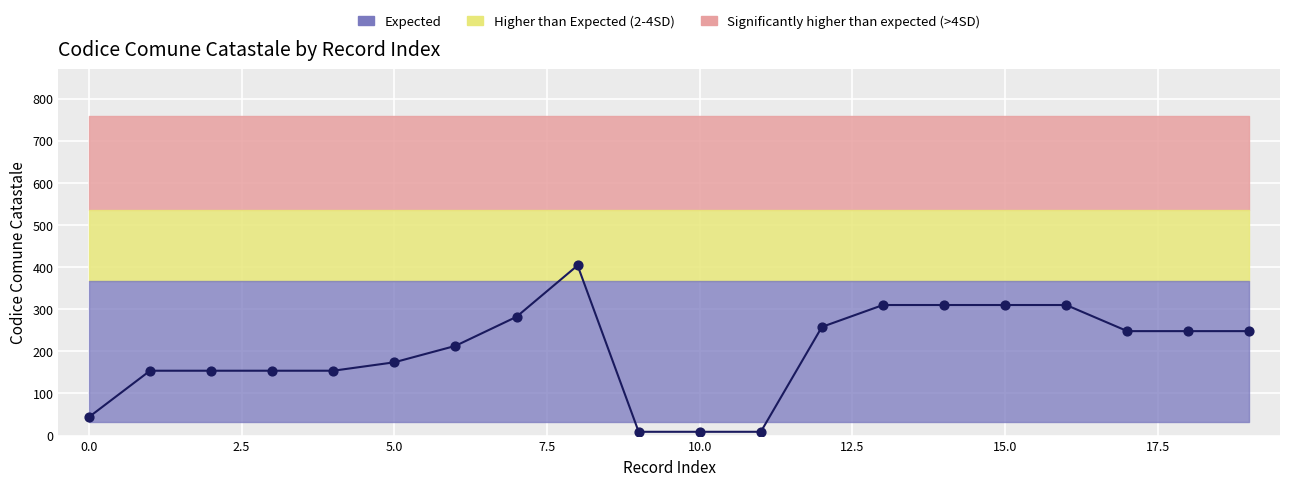

What is the change in value from 5 to 7?

+108